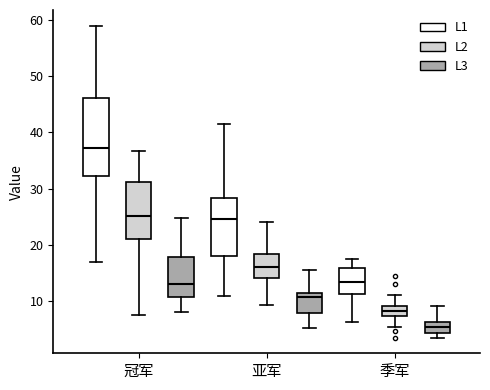

Which box's median line is the lowest?

季军 (L3)